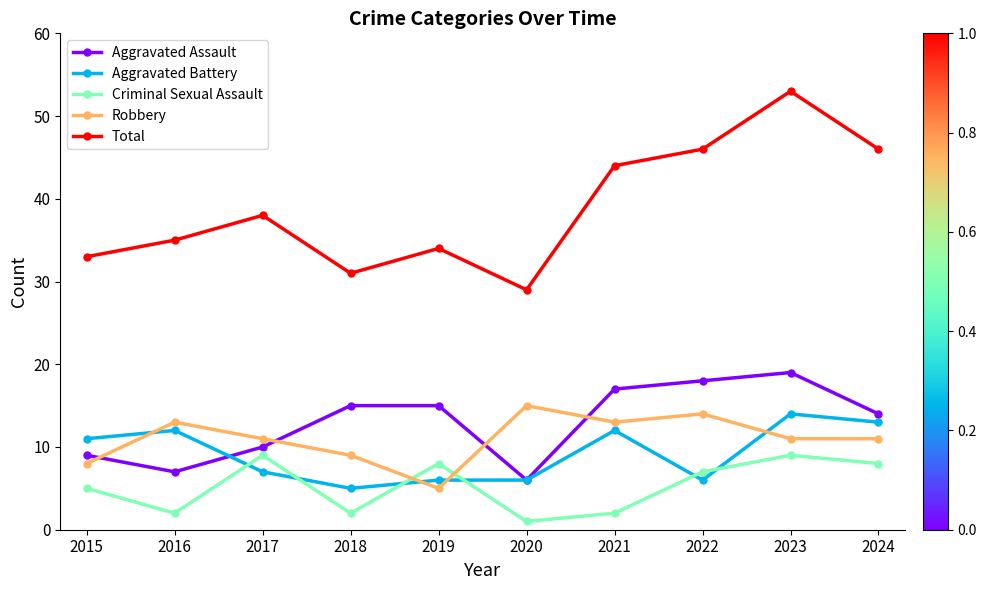

Which series changed the most between 2015 and 2022?

Total